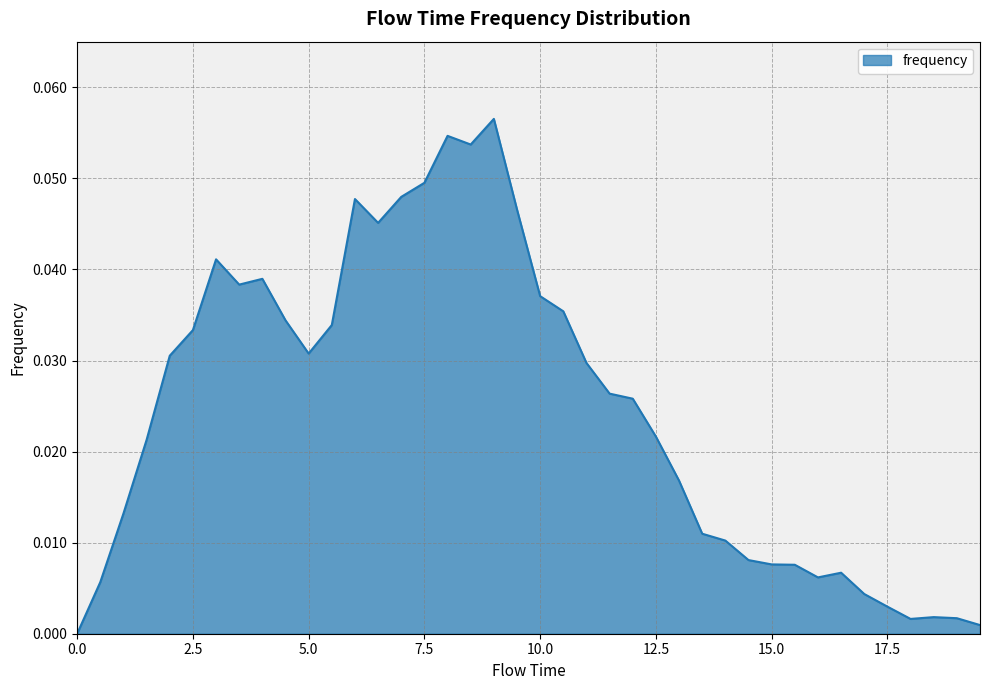

What is the label of the 14th point from the right?

13.0